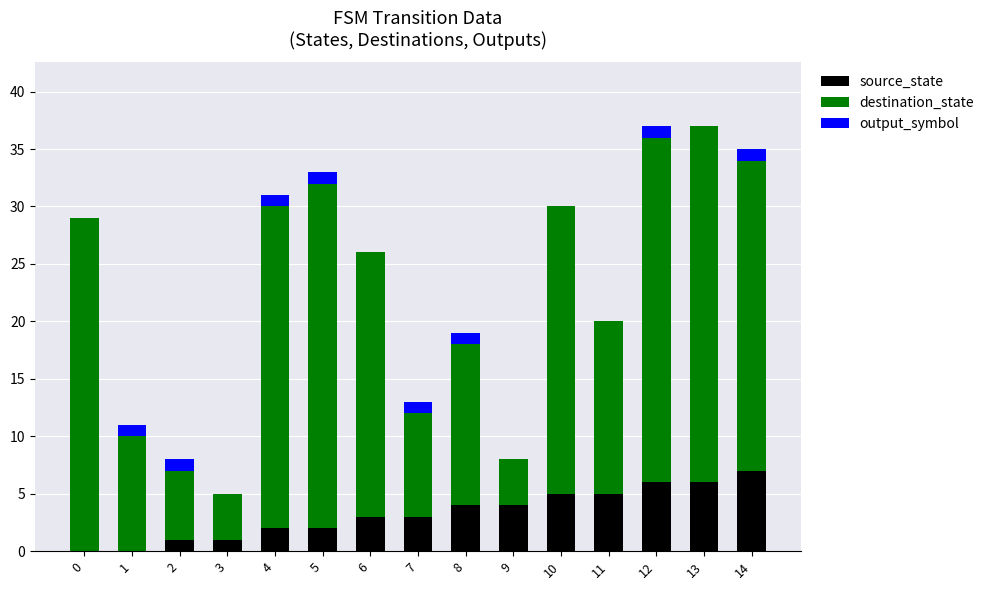

The value of source_state at 13 is 6. True or false?

True